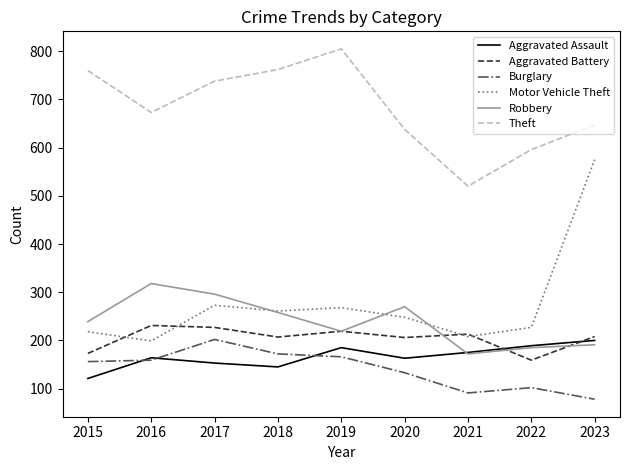

What is the difference between the maximum and second lowest values in the Burglary series?

111